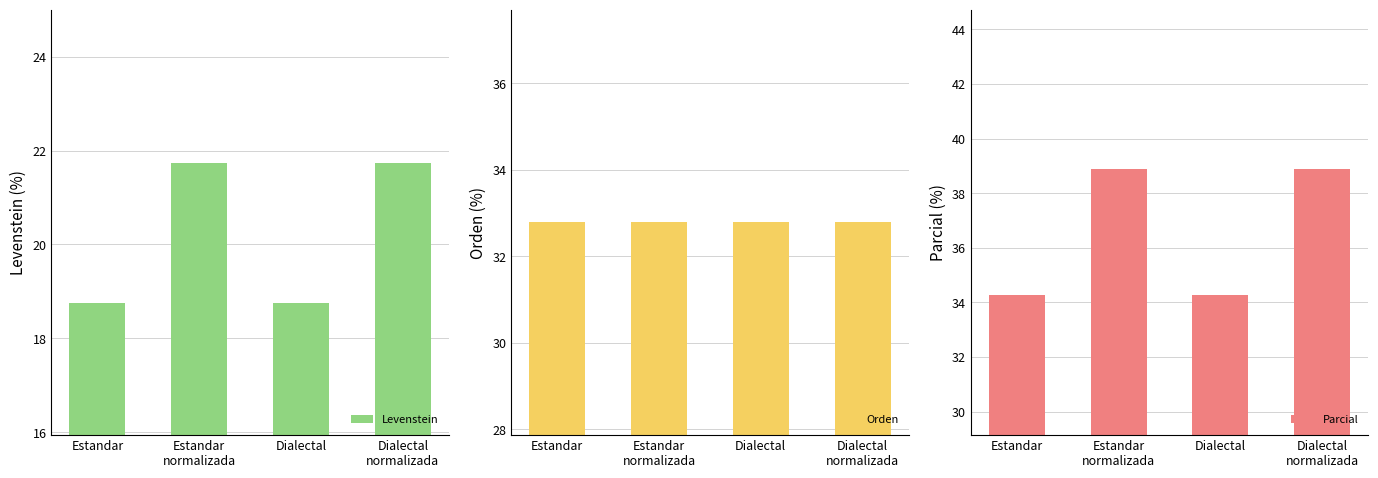

The value of Parcial at Dialectal
normalizada is 38.9. True or false?

True